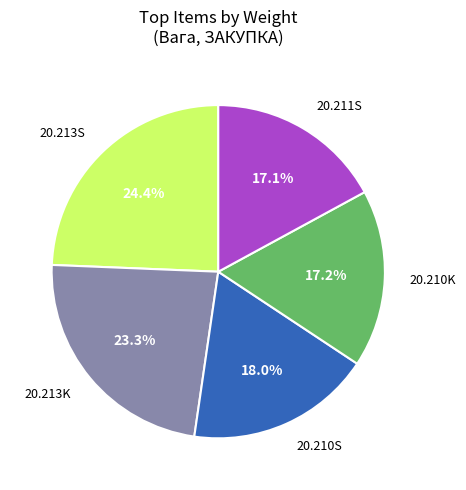

Count the number of slices in the pie.

5